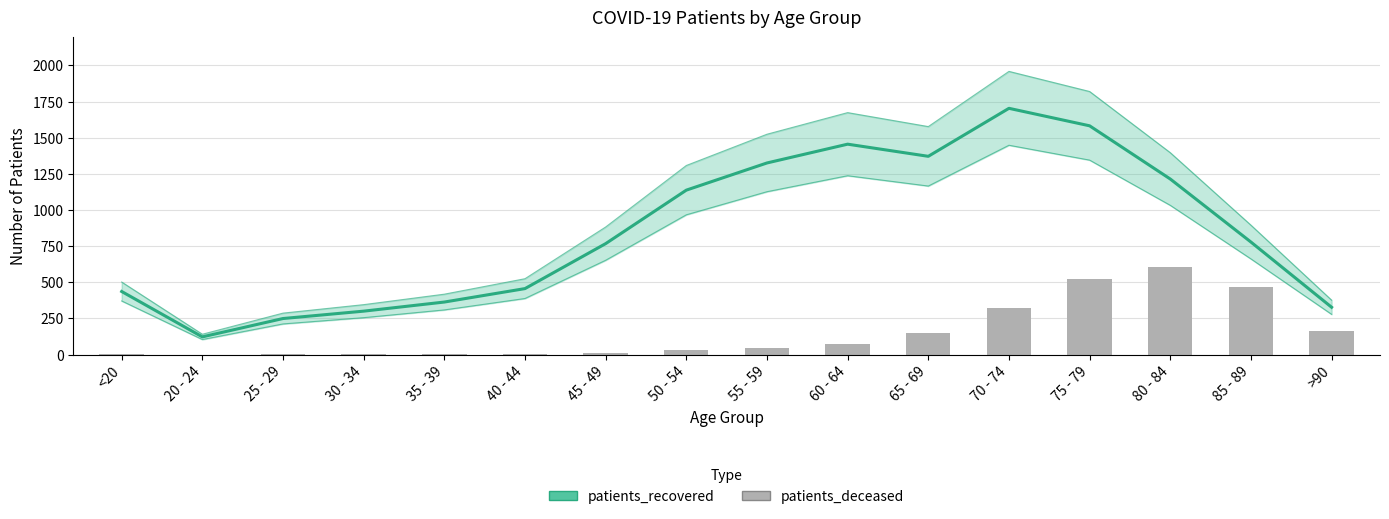

How many data points does each series have?

16